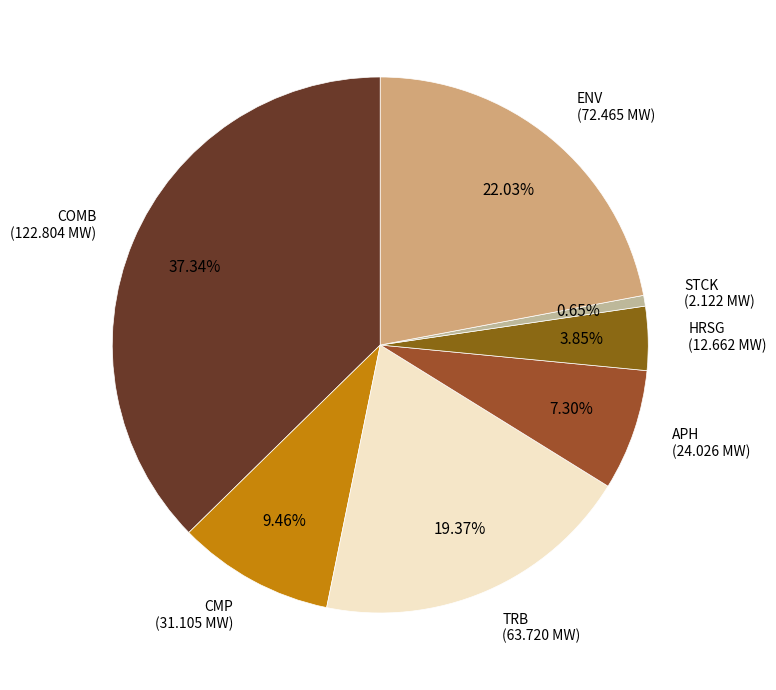

Rank the categories by value from highest to lowest.

COMB, ENV, TRB, CMP, APH, HRSG, STCK